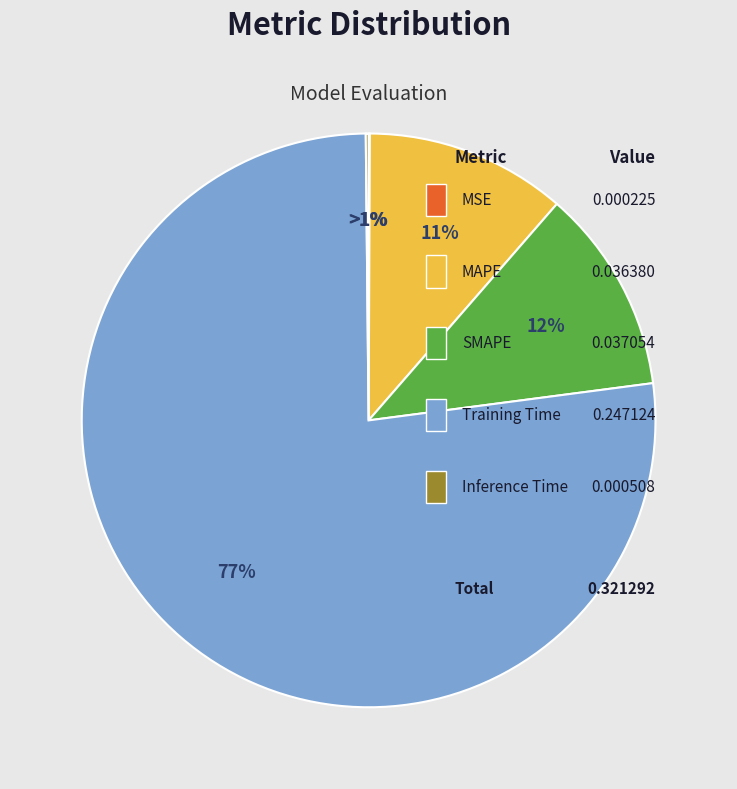

Which category has the smallest portion of the pie?

MSE